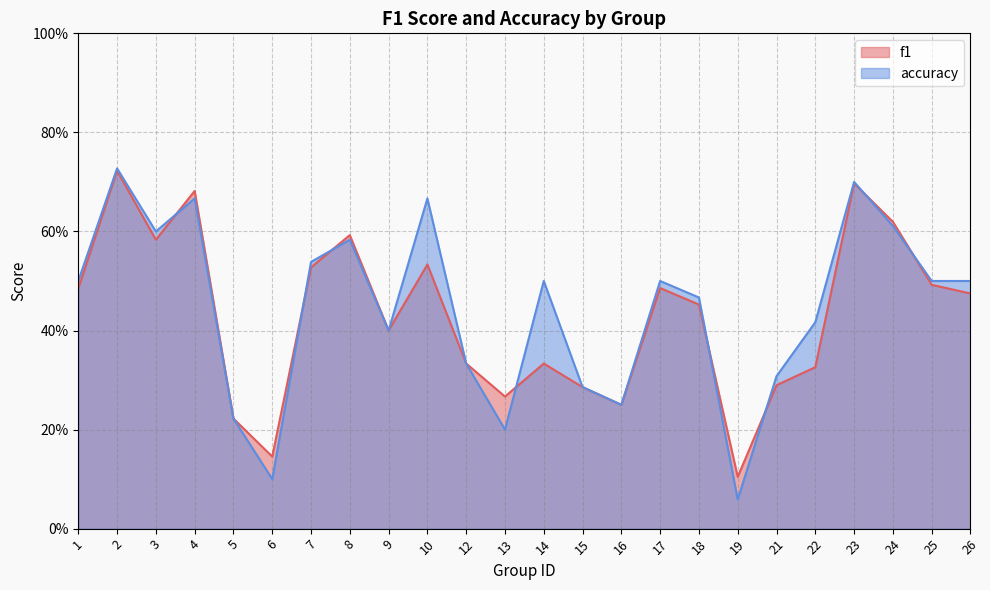

What is the value of the accuracy point at the 21st from the left?

0.7